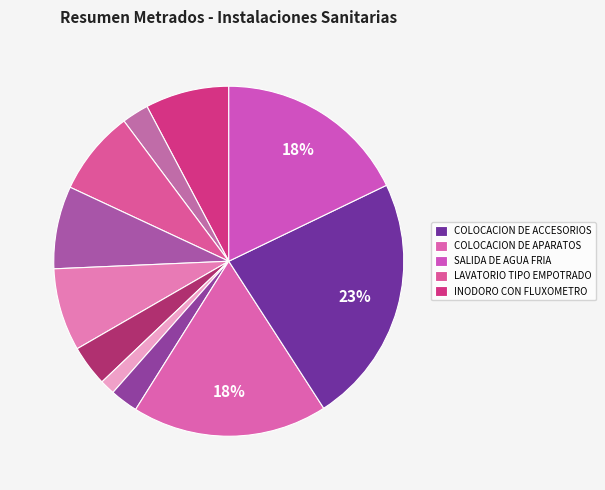

Count the number of slices in the pie.

11